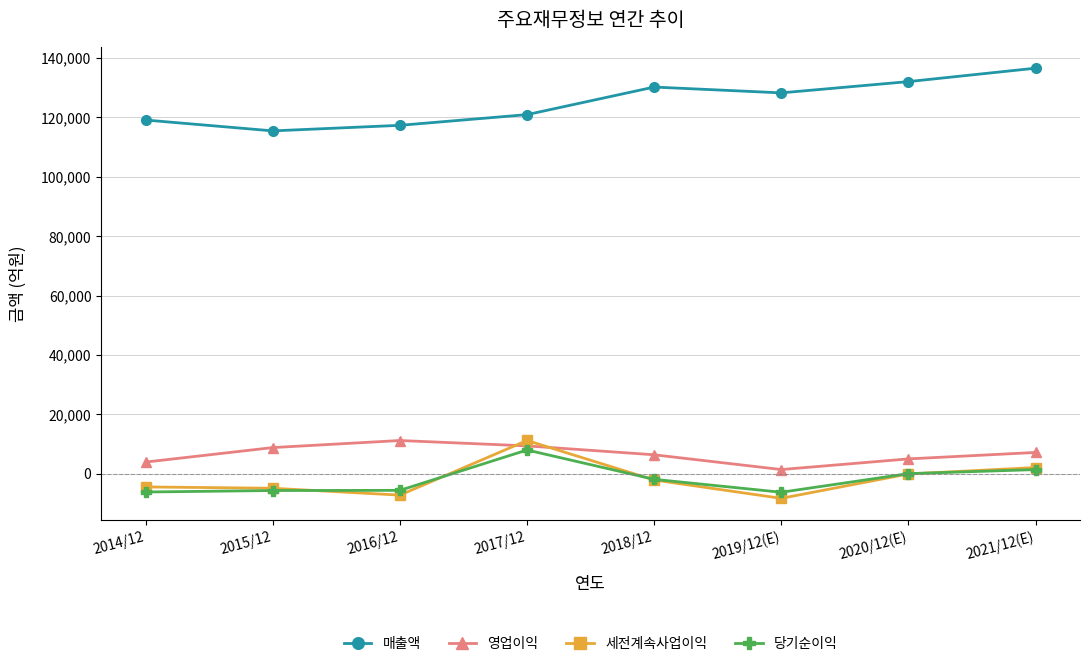

At which label is 매출액 closest to 126001?

2019/12(E)